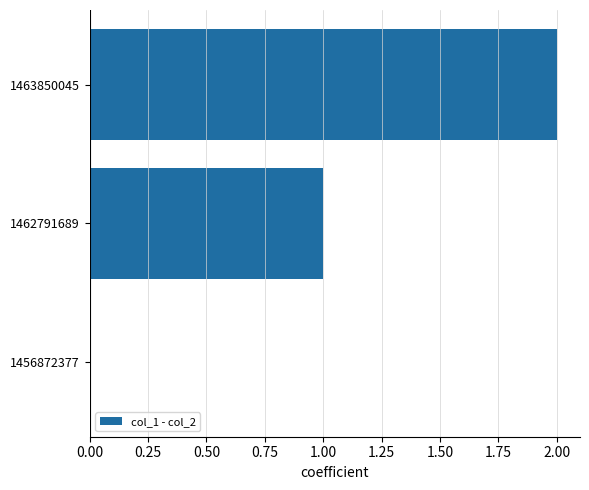

Which label corresponds to the largest value in the chart?

1463850045